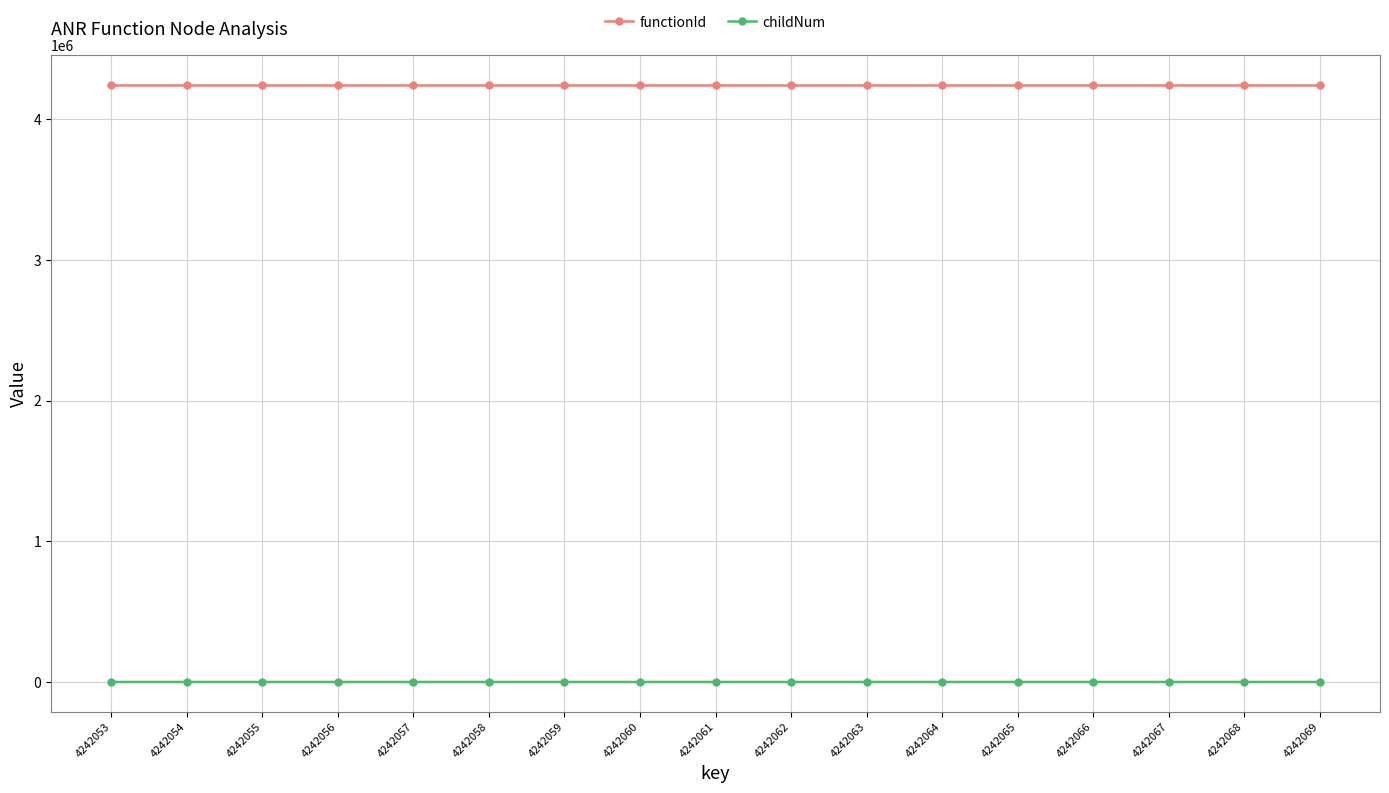

Rank the series by their maximum value, from lowest to highest.

childNum, functionId